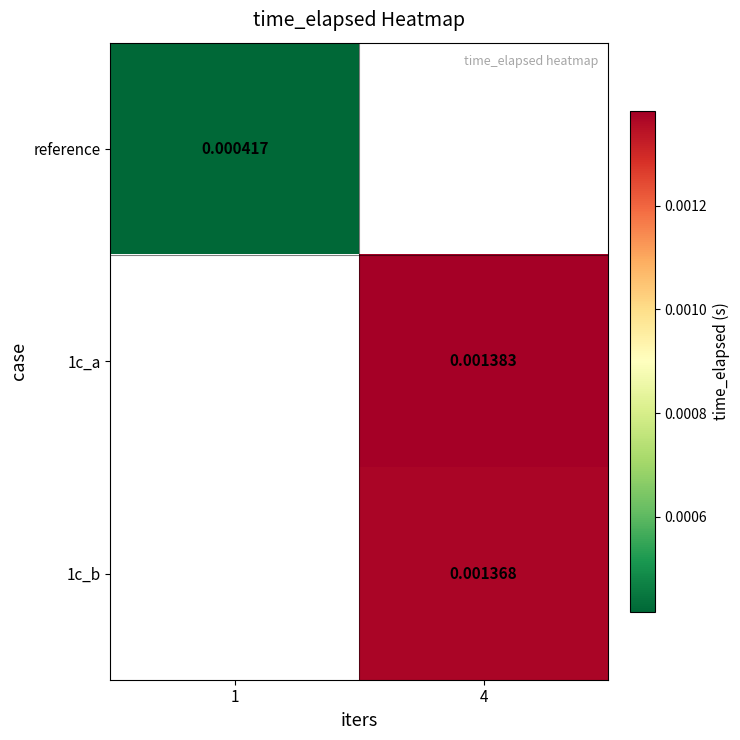

Rank the categories by reference value from highest to lowest.

1, 4